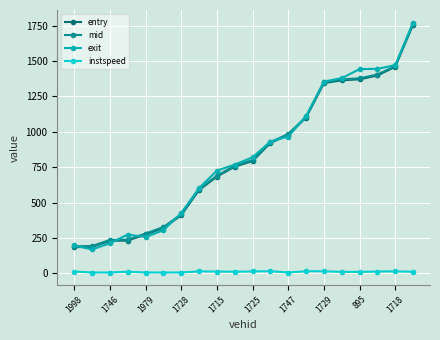

What is the average value of the exit series?

831.5